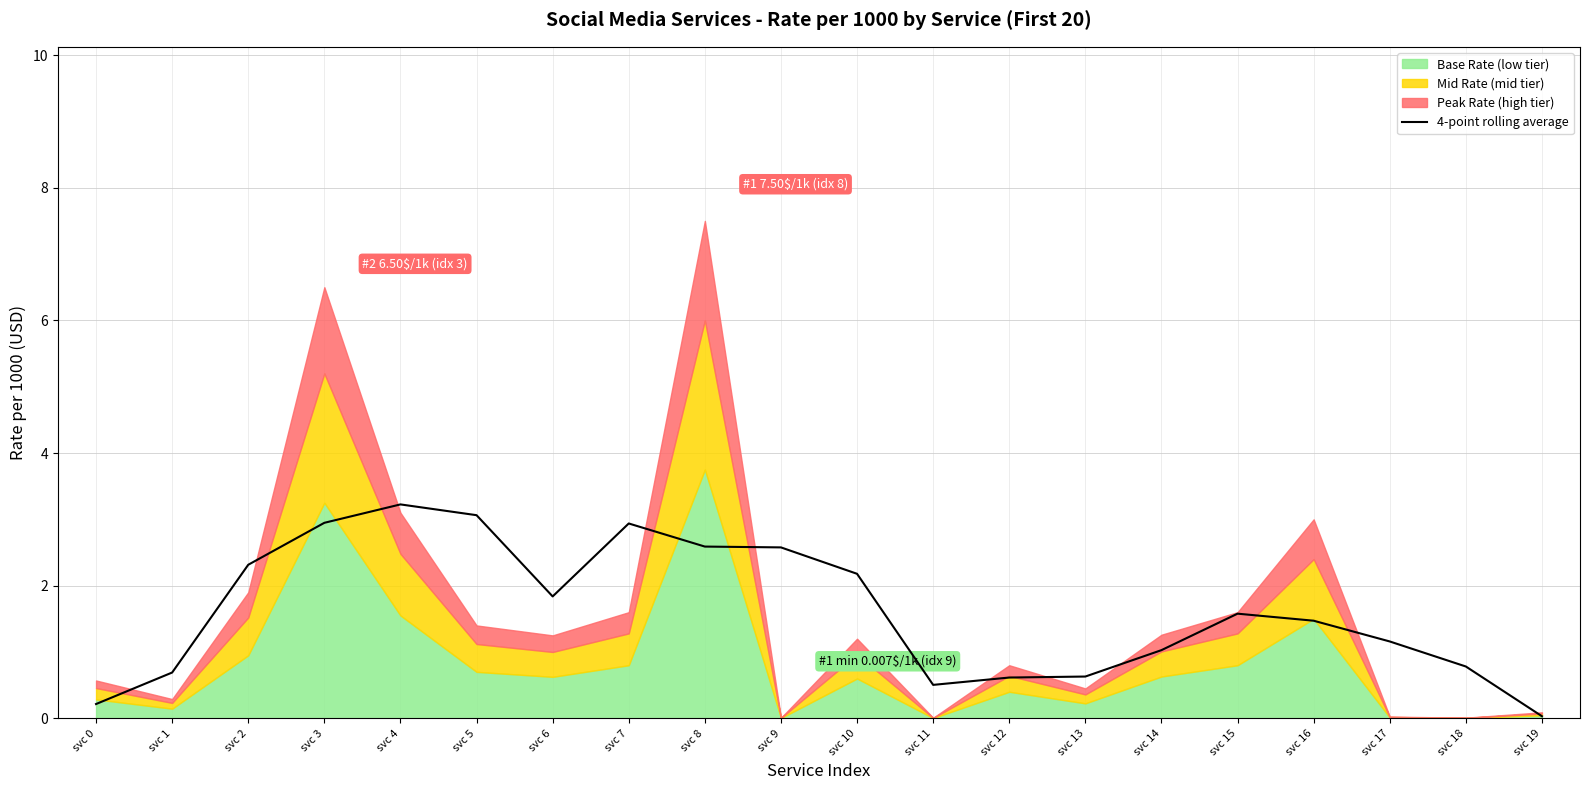

What is the highest value of the 4-point rolling average series?

3.2